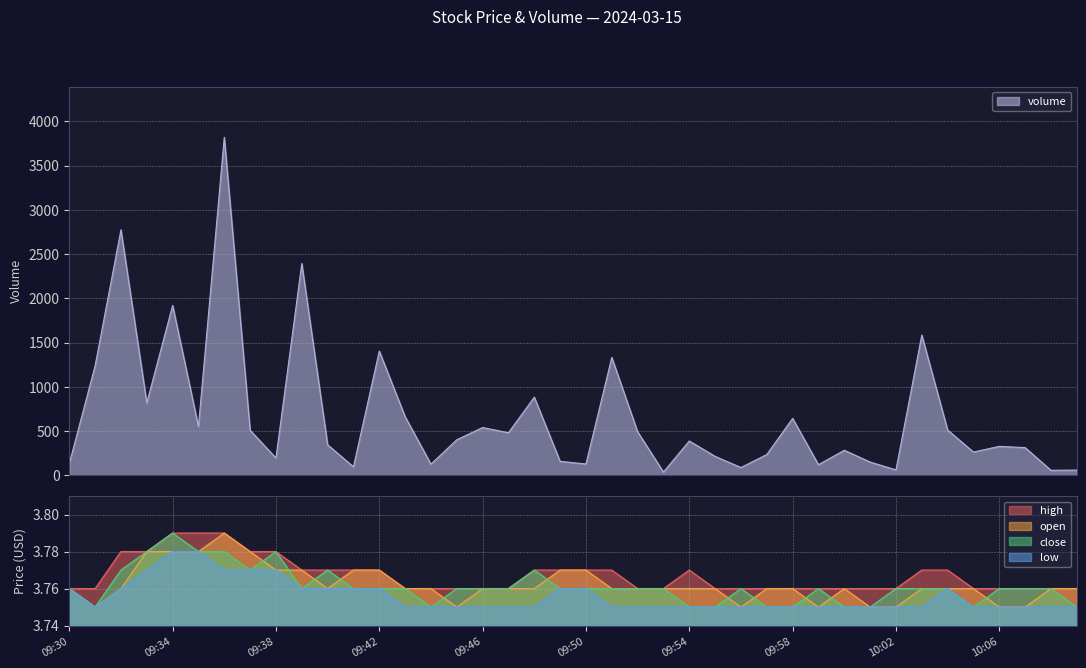

What is the maximum value for volume?

3819